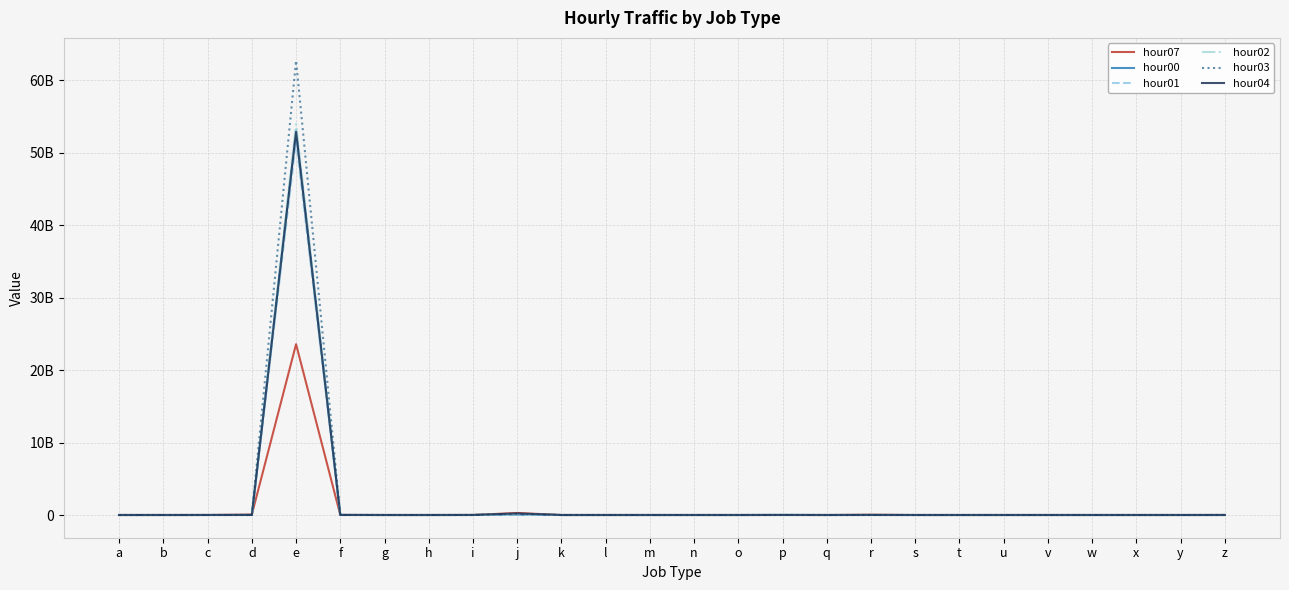

What is the total value across all series at i?

20925096